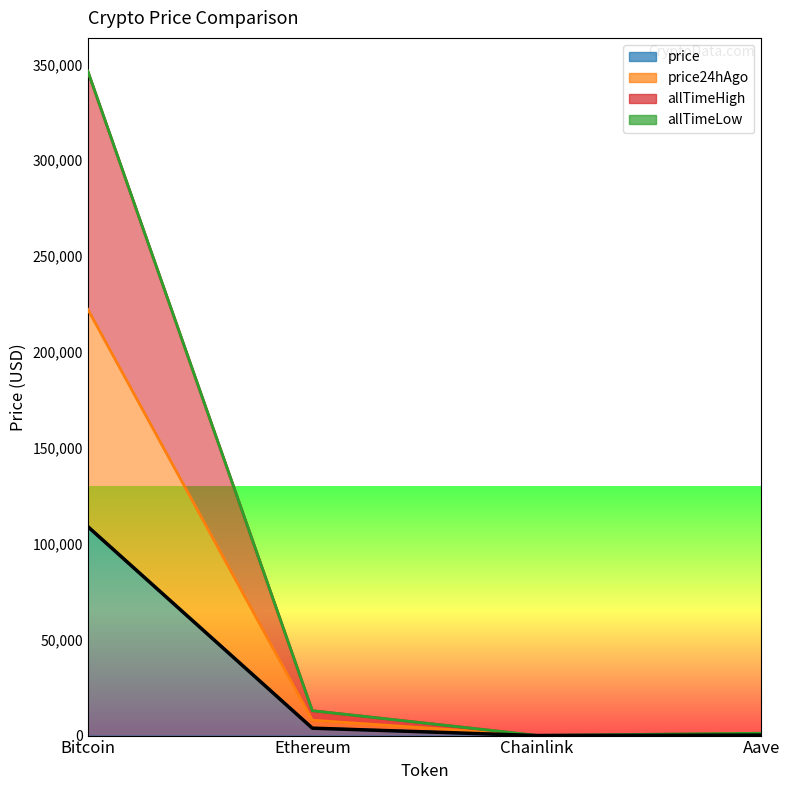

Is it true that allTimeHigh equals 1225.4 at Aave?

True